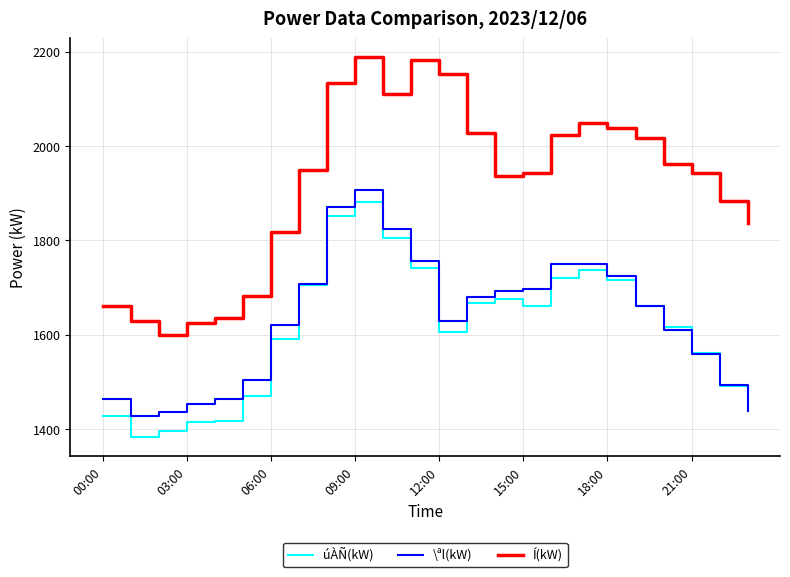

What is the minimum value for Í(kW)?

1600